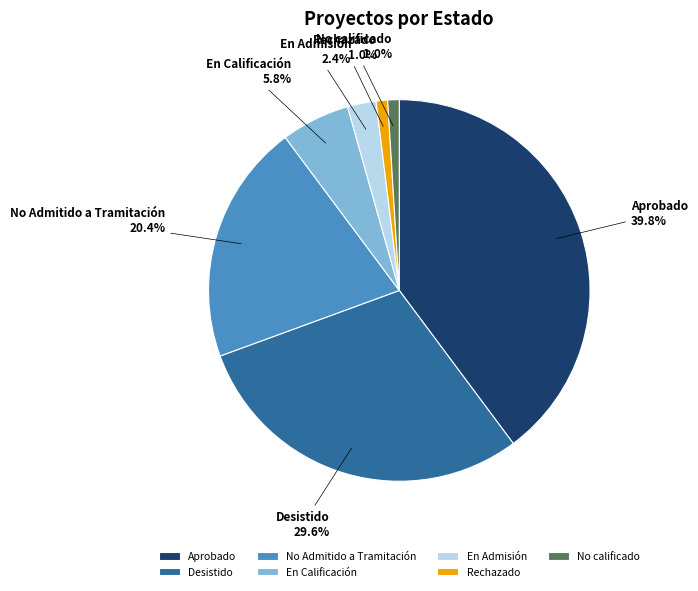

How many slices are in this pie chart?

7